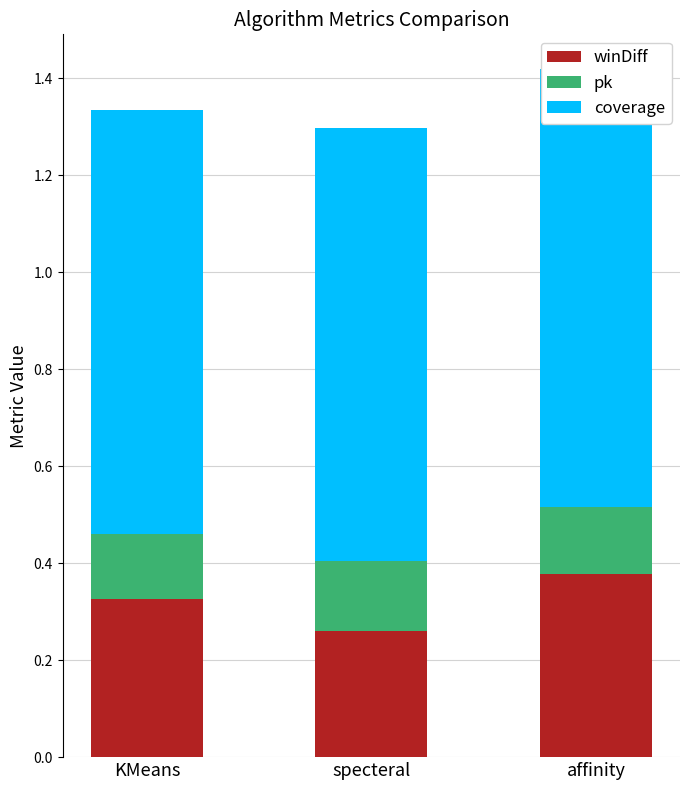

What is the value of the coverage bar at the 1st from the left?

0.9